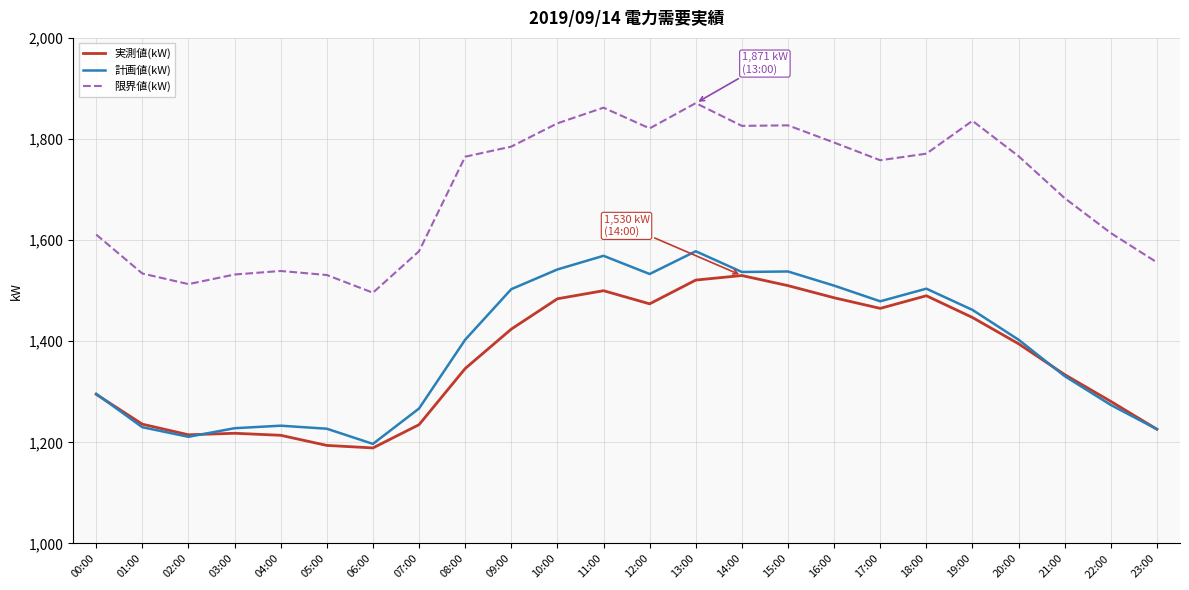

True or false: 実測値(kW) and 限界値(kW) intersect in this chart.

False